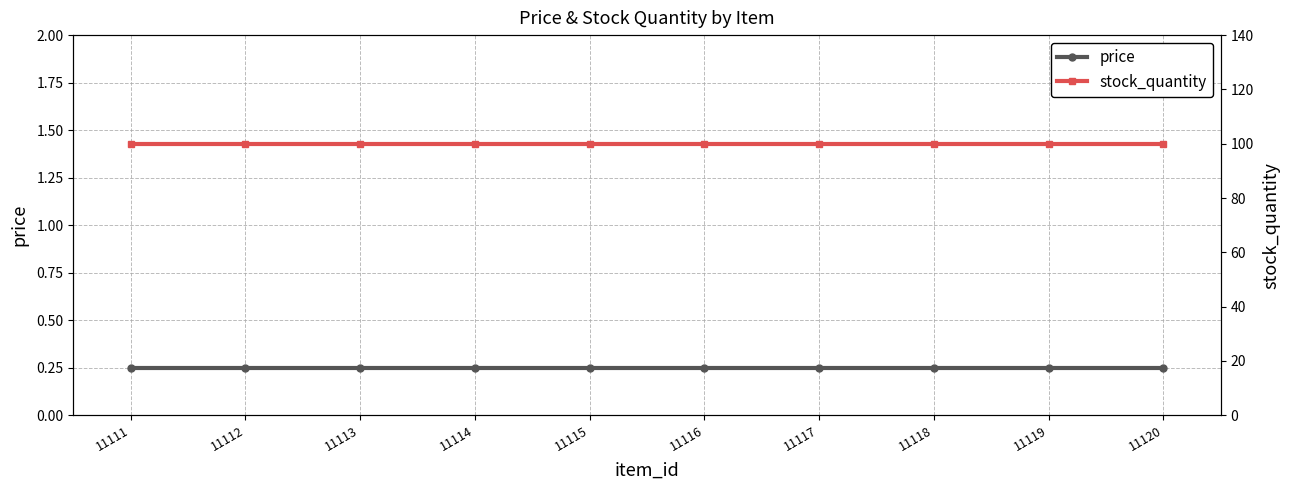

What is the average value of the stock_quantity series?

100.0